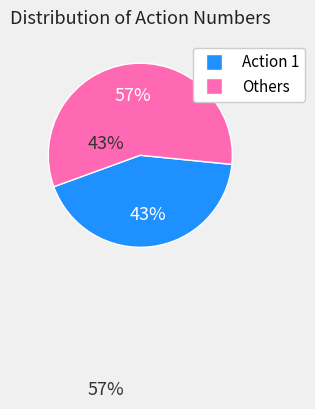

Is there any slice that represents more than half of the pie?

Yes